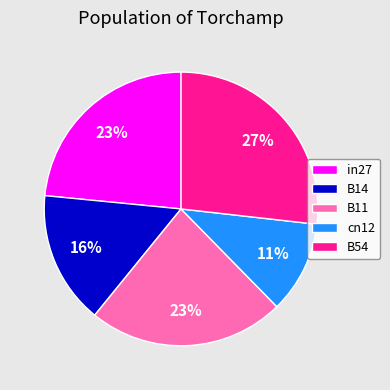

To the nearest percent, what portion does B54 represent?

27%